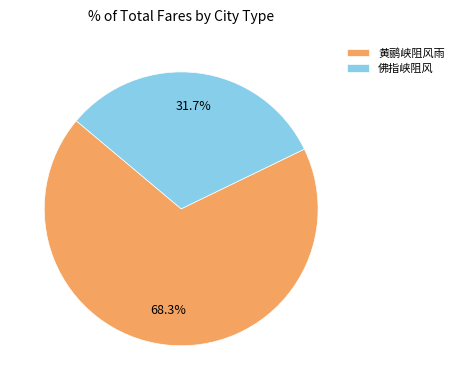

Is 佛指峡阻风 the majority of the pie?

No